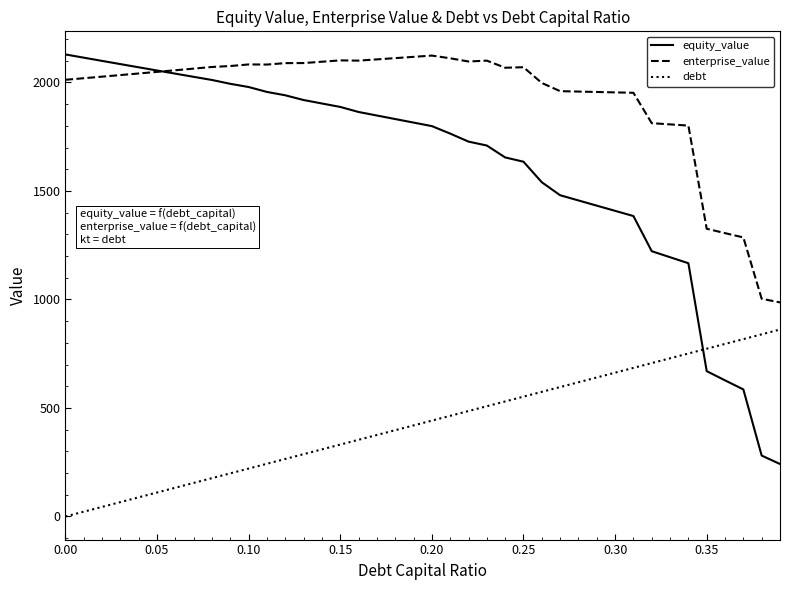

Which series has the widest spread of values?

equity_value